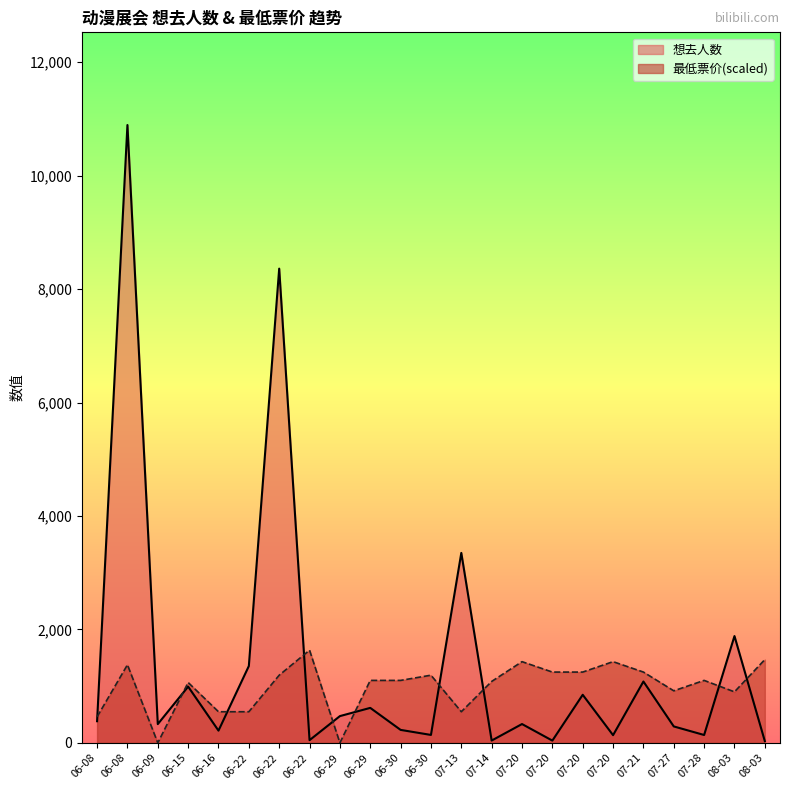

What is the label of the 6th point from the left?

06-22